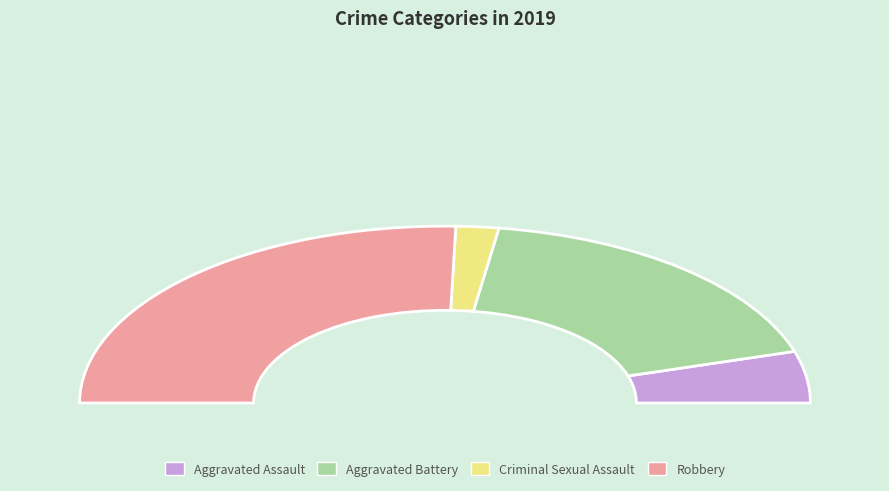

Rank the categories by value from lowest to highest.

Criminal Sexual Assault, Aggravated Assault, Aggravated Battery, Robbery